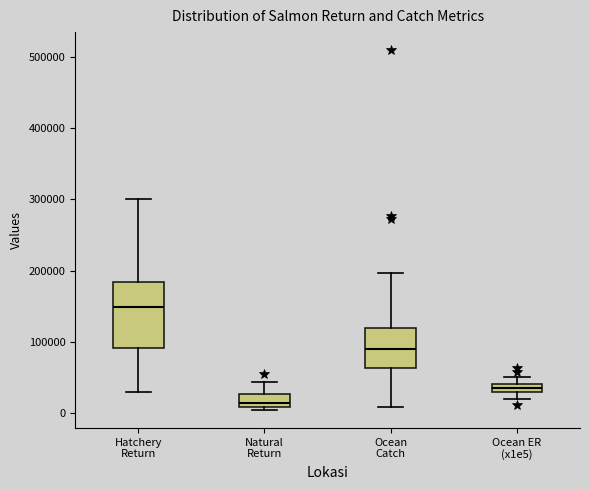

Comparing the boxes themselves (not the whiskers), which one is the tallest?

Hatchery Return